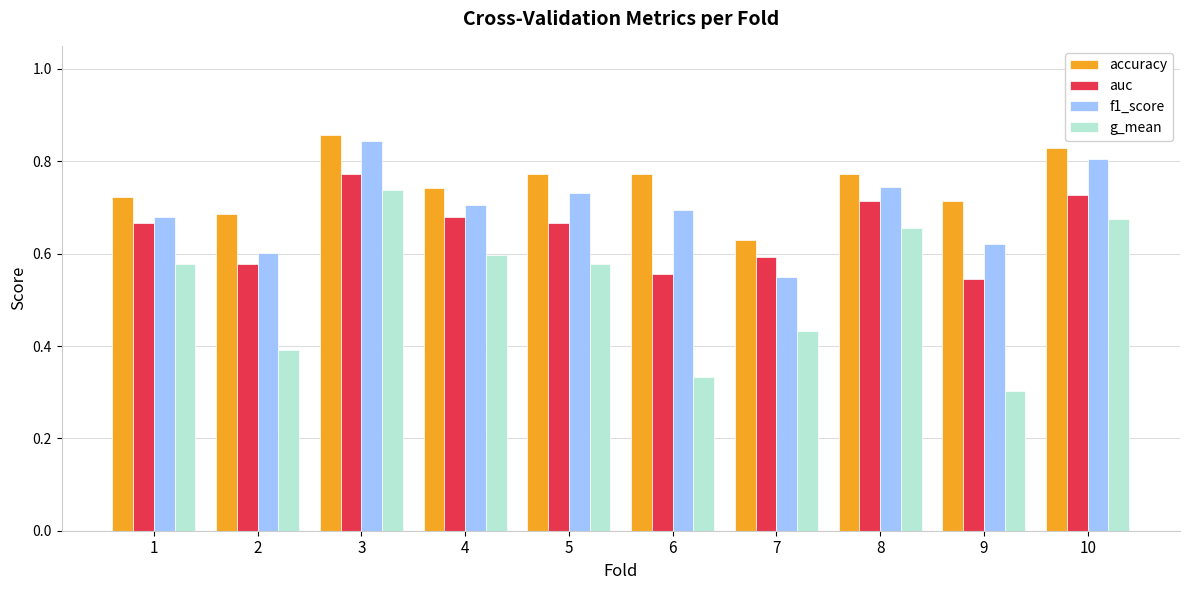

Rank the series by their average value, from lowest to highest.

g_mean, auc, f1_score, accuracy